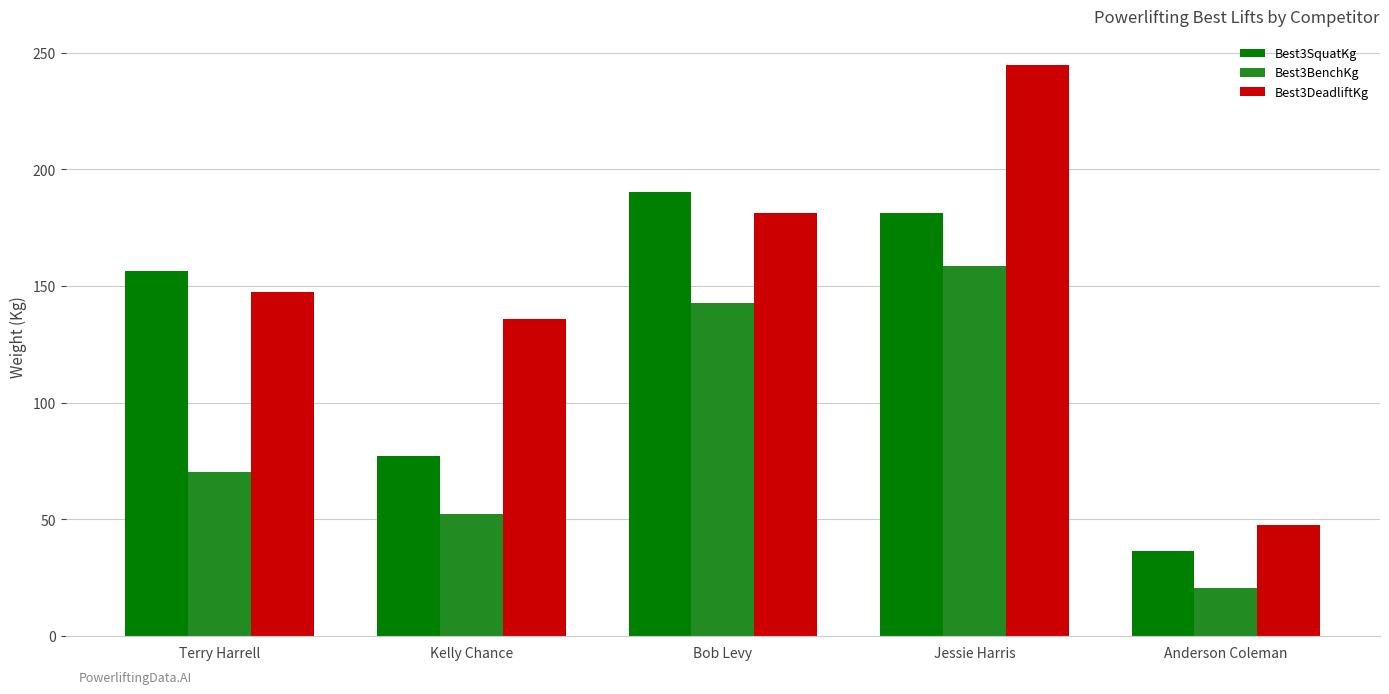

Reading left to right, what are all the values shown in this chart?

Best3SquatKg: 156.5	77.1	190.5	181.4	36.3
Best3BenchKg: 70.3	52.2	142.9	158.8	20.4
Best3DeadliftKg: 147.4	136.1	181.4	244.9	47.6